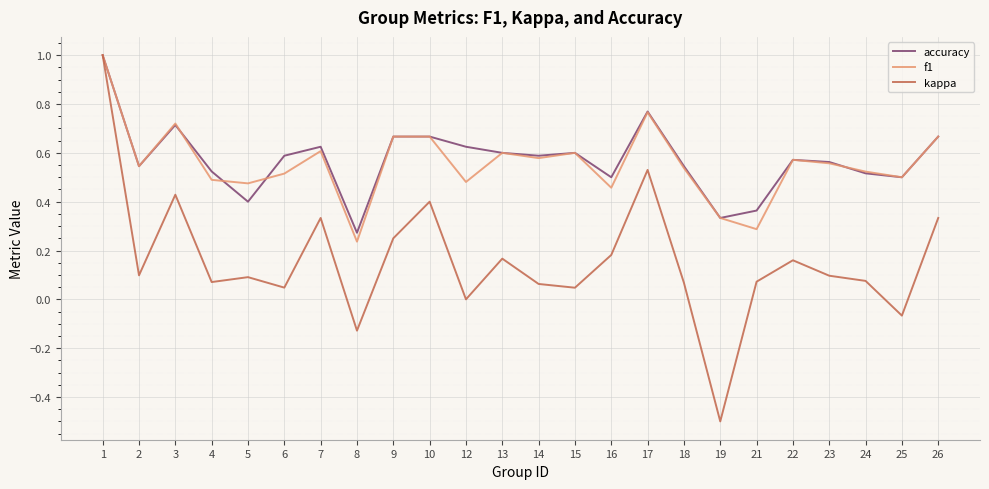

Which series has the largest range (max minus min)?

kappa